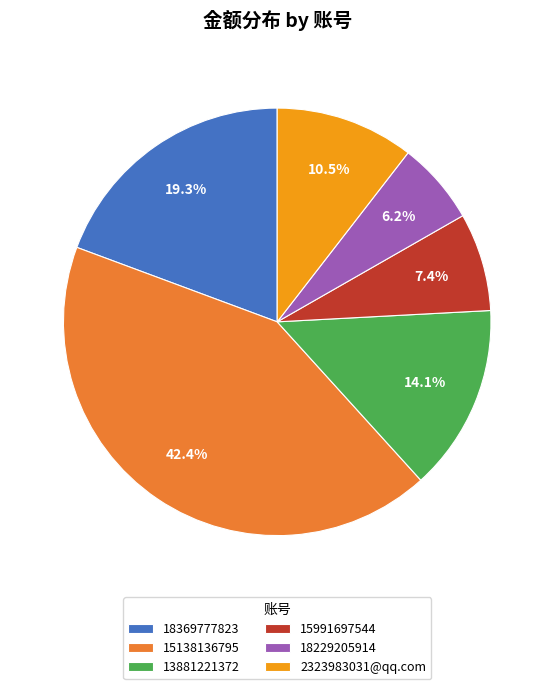

Does any single category account for the majority?

No